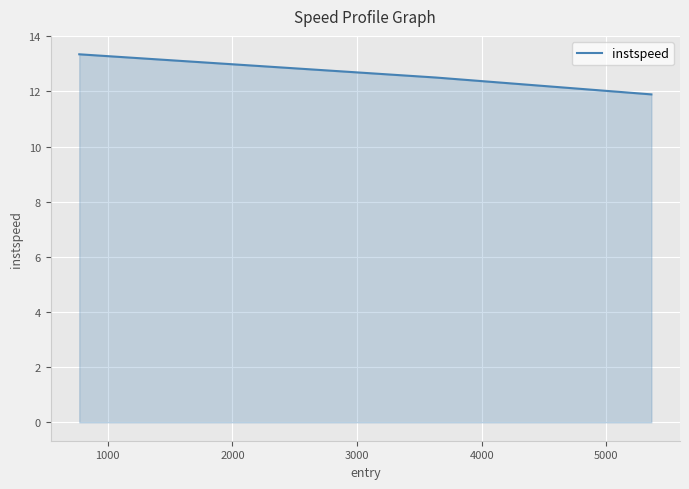

What is the minimum value shown in the chart?

11.9